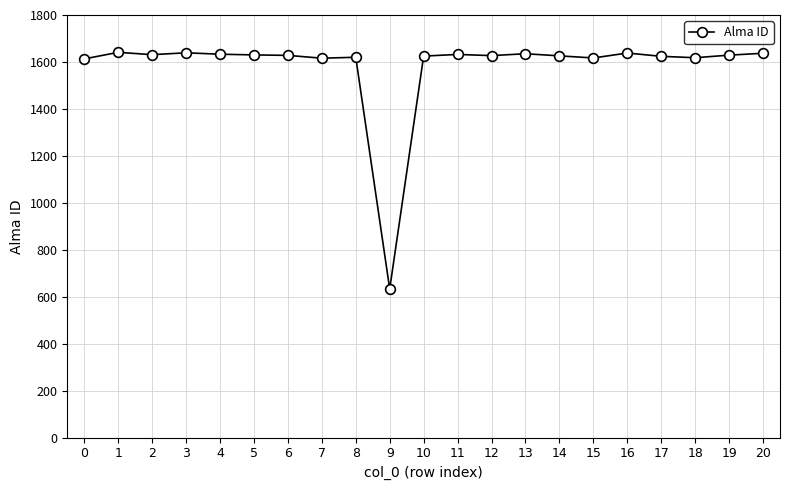

The chart shows a value of 1639 at 3. True or false?

True